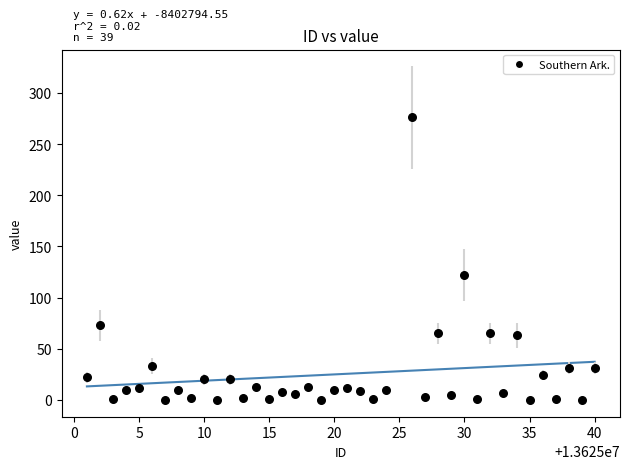

What Y value in the scatter plot is closest to 138?

122